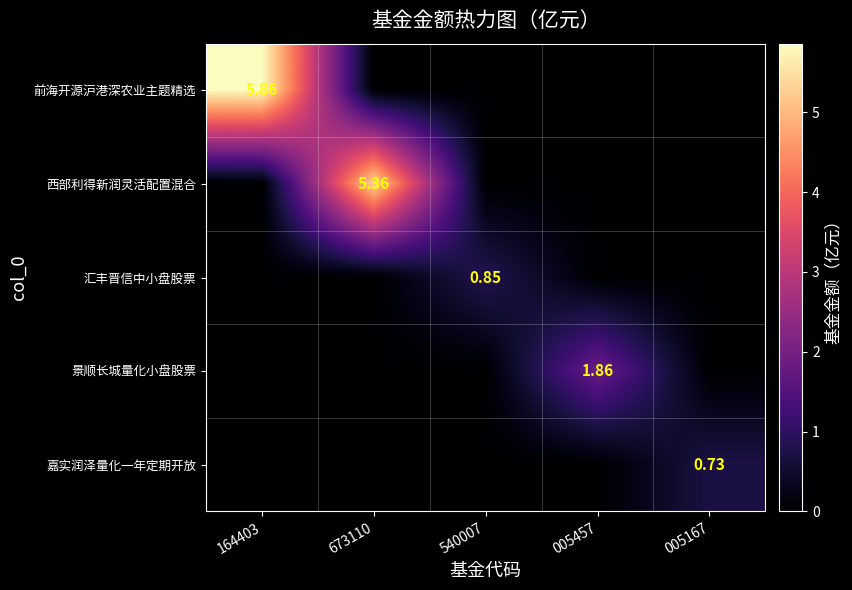

At which category does the chart reach its peak across all series?

164403